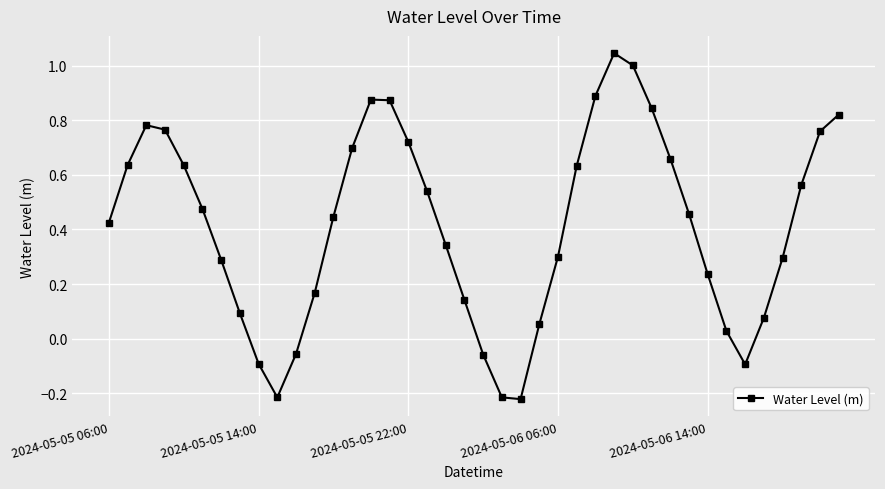

How many points are higher than both their immediate neighbors (excluding endpoints)?

3